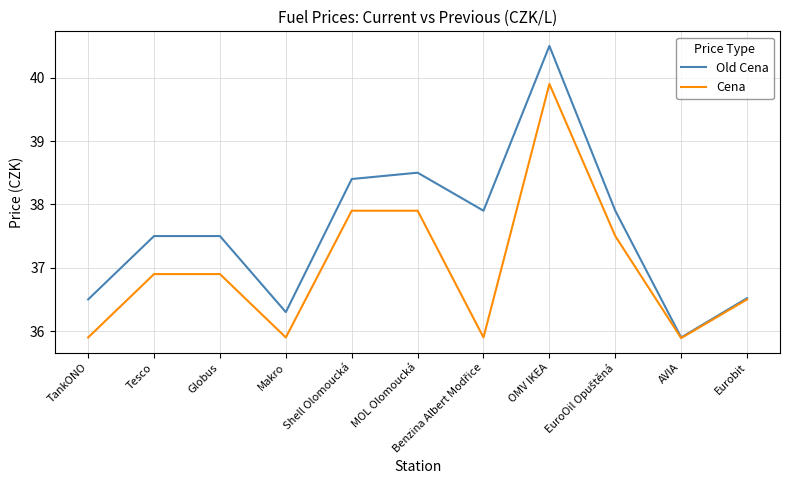

The Old Cena series shows 47.3 at Makro. True or false?

False